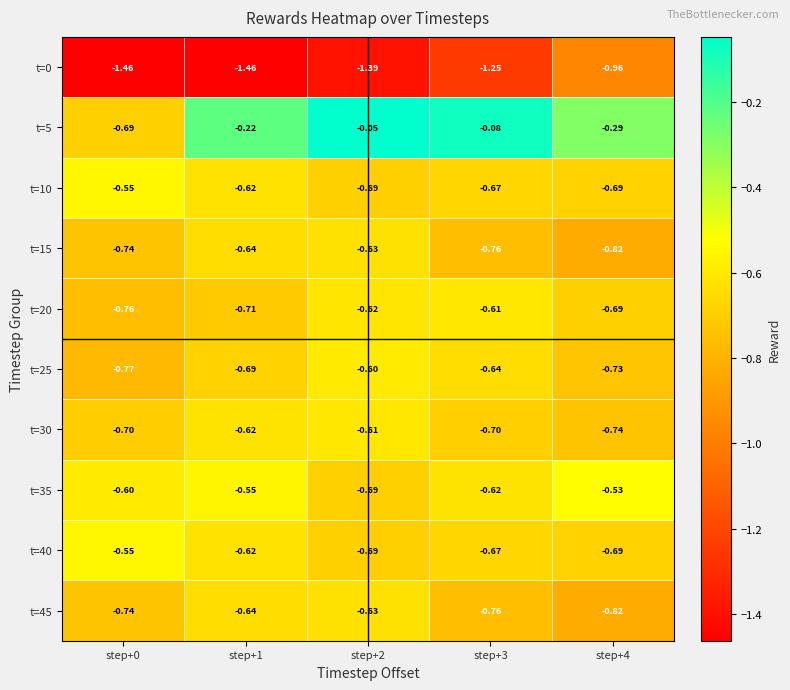

Is the value of t=25 at step+0 greater than the value of t=45 at step+0?

No